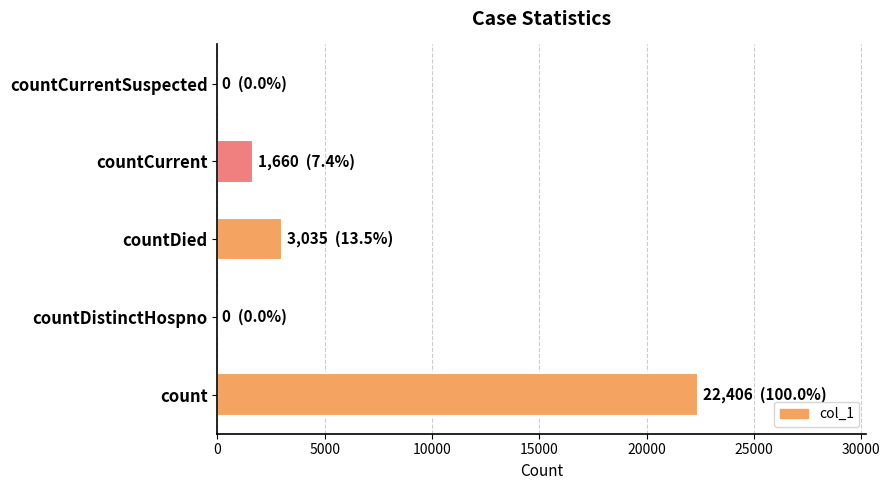

How many data points does each series have?

5